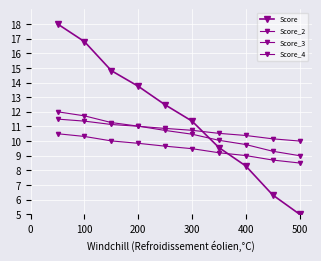

Which series has the widest spread of values?

Score